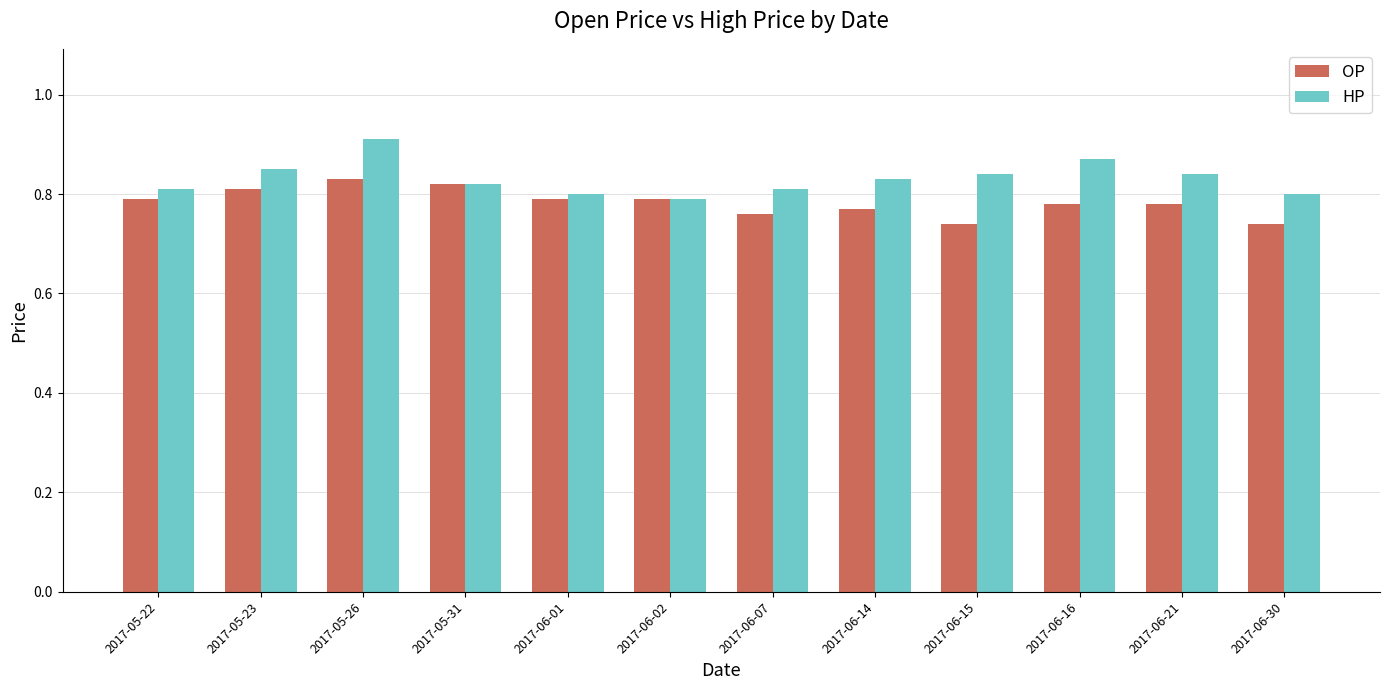

At which category is the sum across all series the highest?

2017-05-26